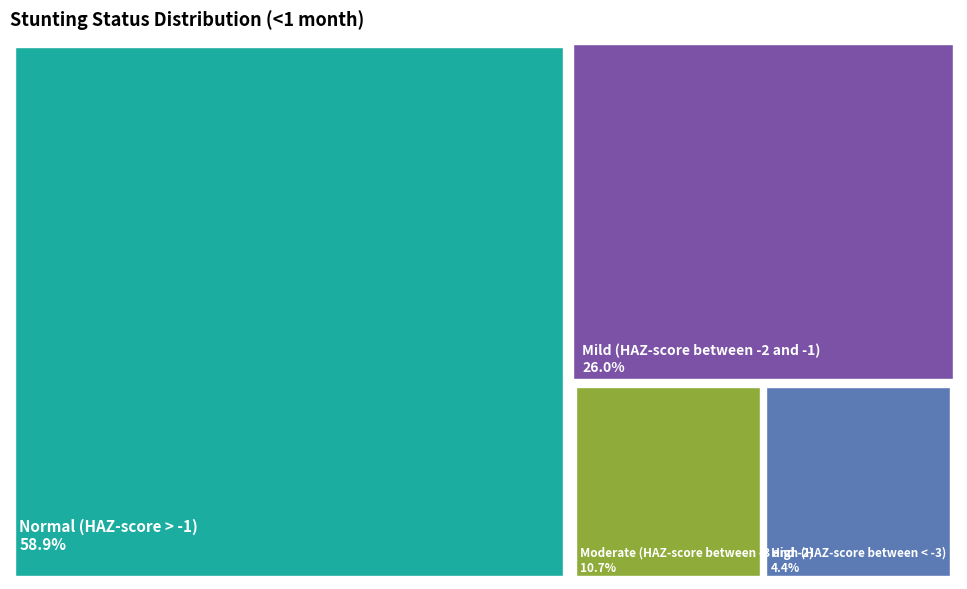

To the nearest percent, what is the difference between the largest and smallest slice percentages?

54%